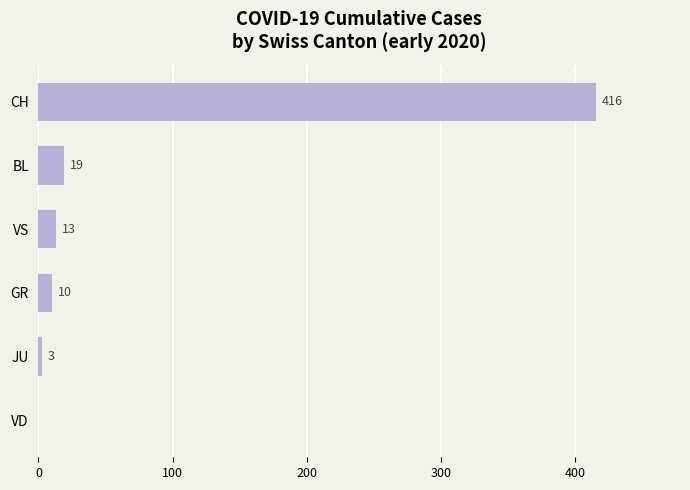

Which label corresponds to the largest value in the chart?

CH